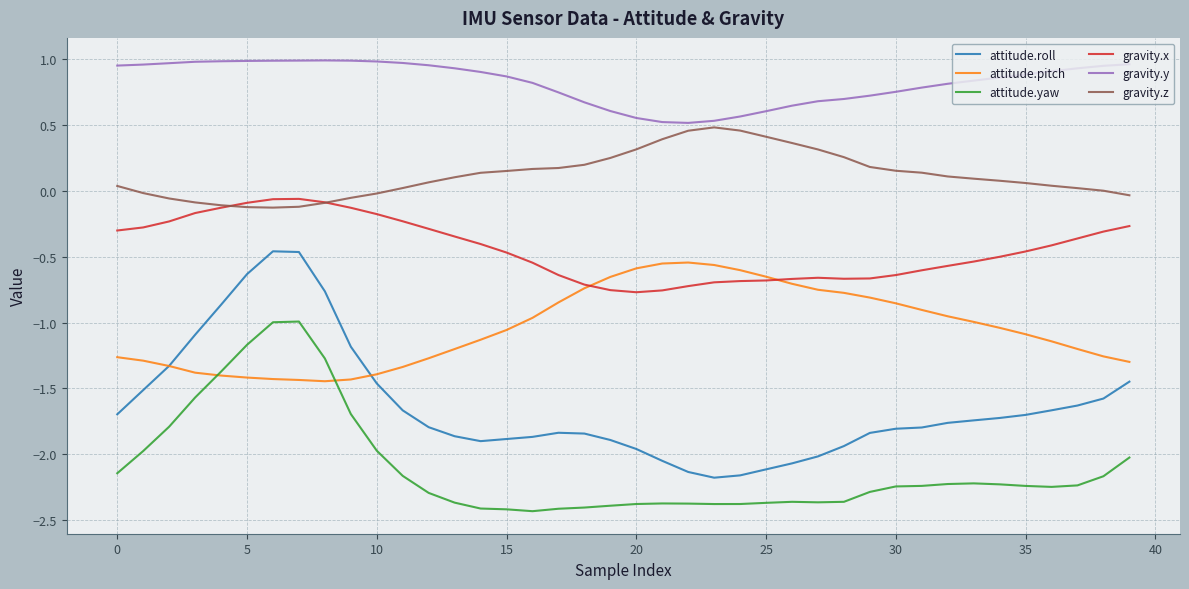

Rank the series by their average value, from lowest to highest.

attitude.yaw, attitude.roll, attitude.pitch, gravity.x, gravity.z, gravity.y